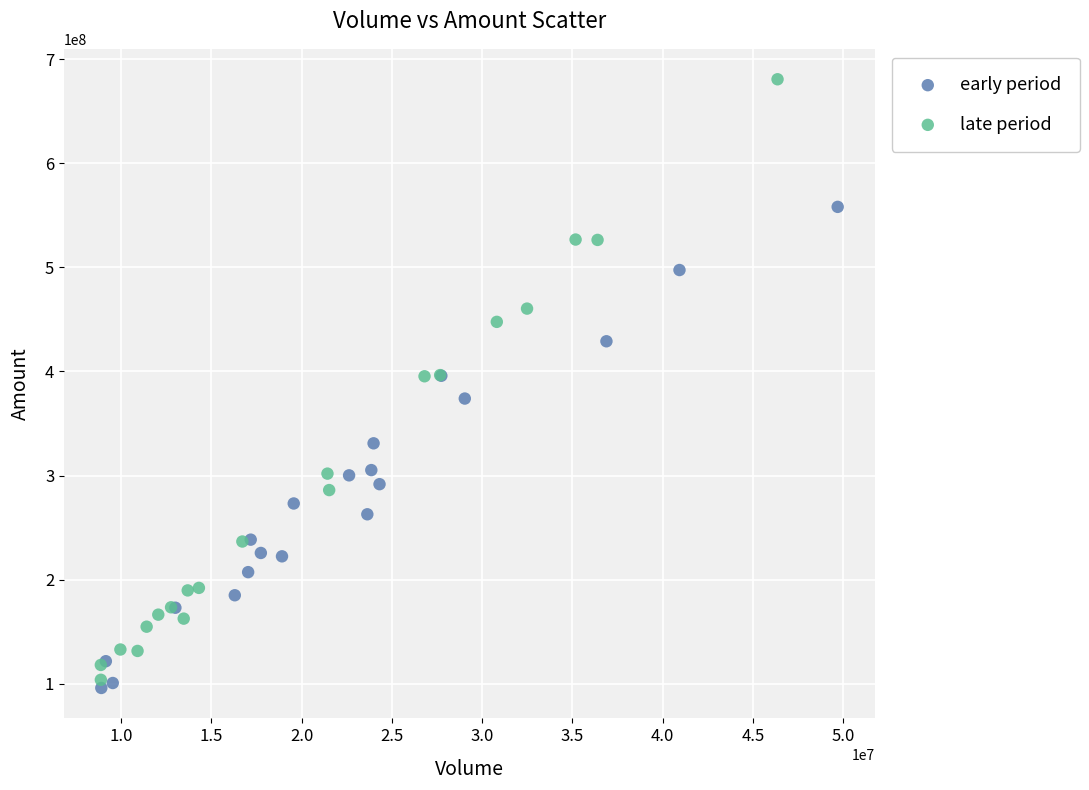

Which series reaches the minimum Y coordinate?

early period